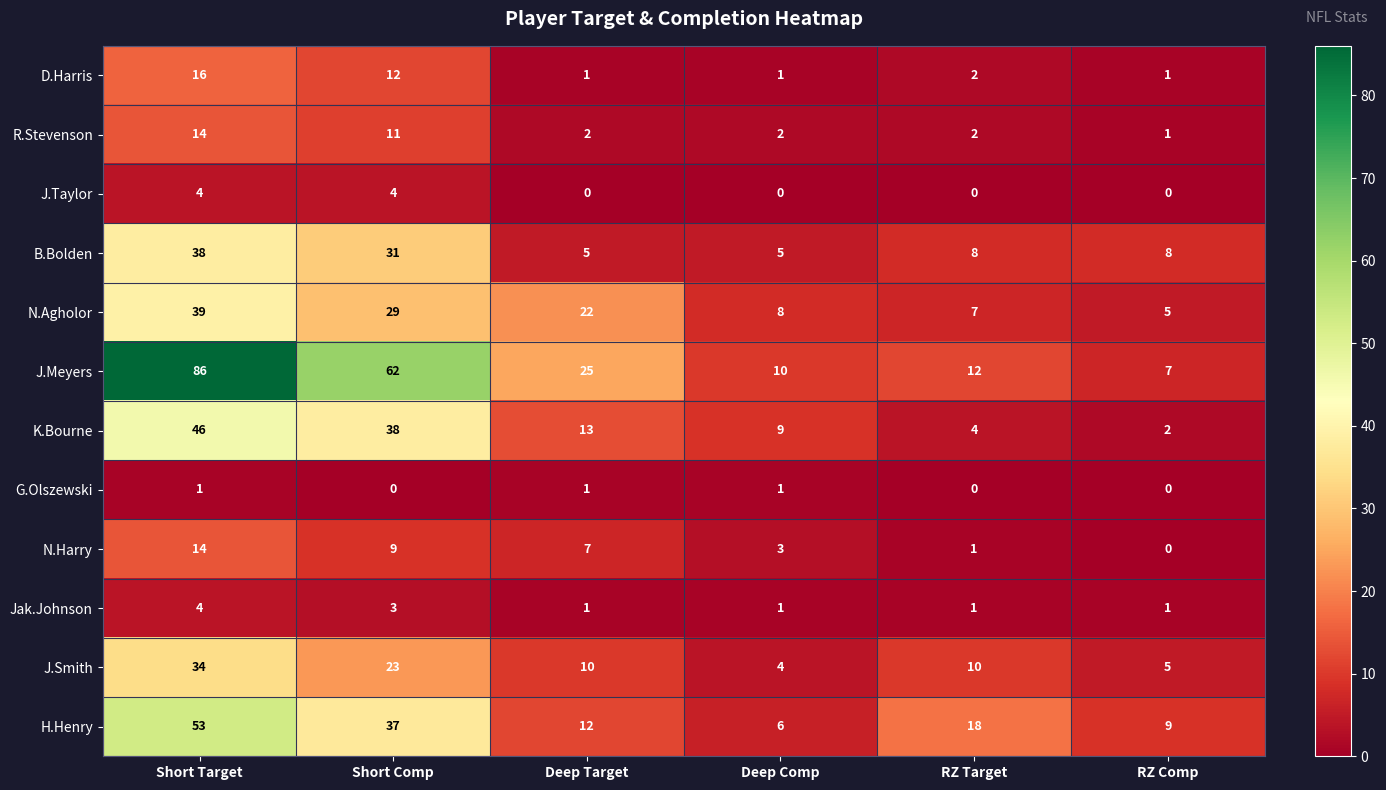

At which category is the sum across all series the highest?

Short Target